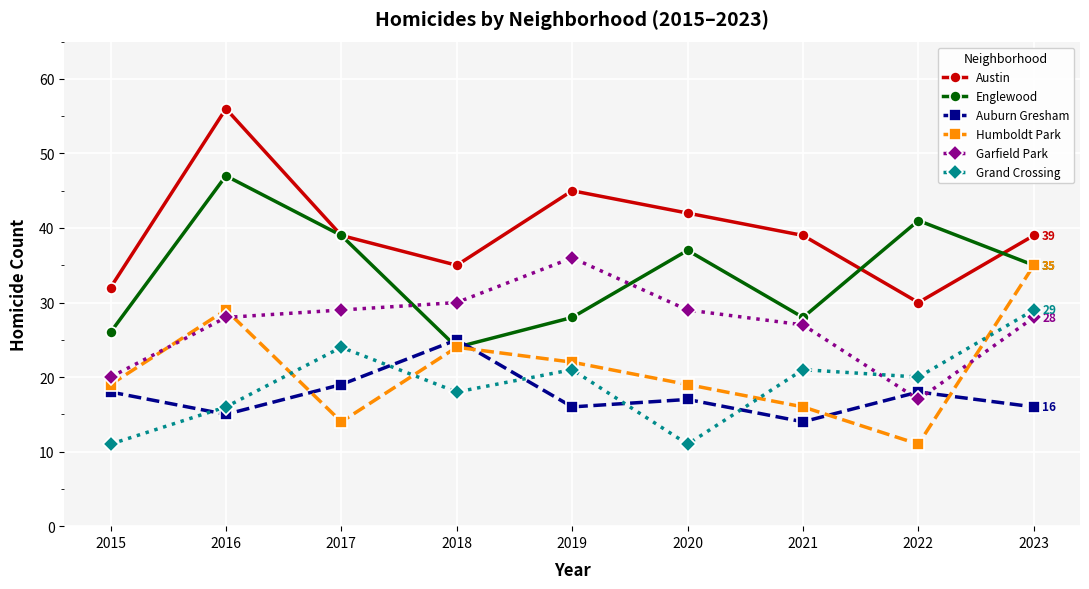

Between 2019 and 2022, which series saw the biggest shift?

Garfield Park